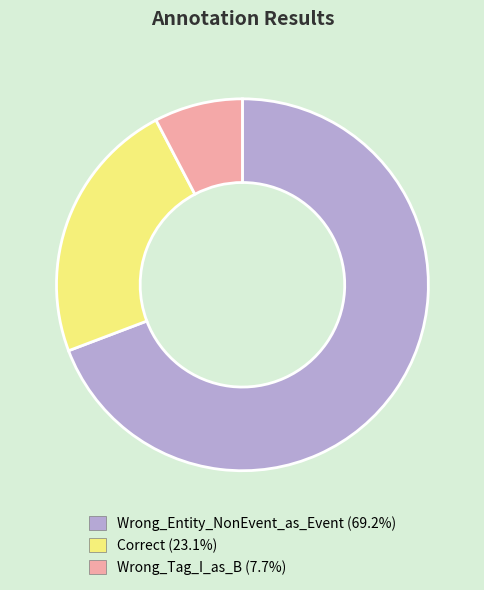

Which slice is the smallest?

Wrong_Tag_I_as_B